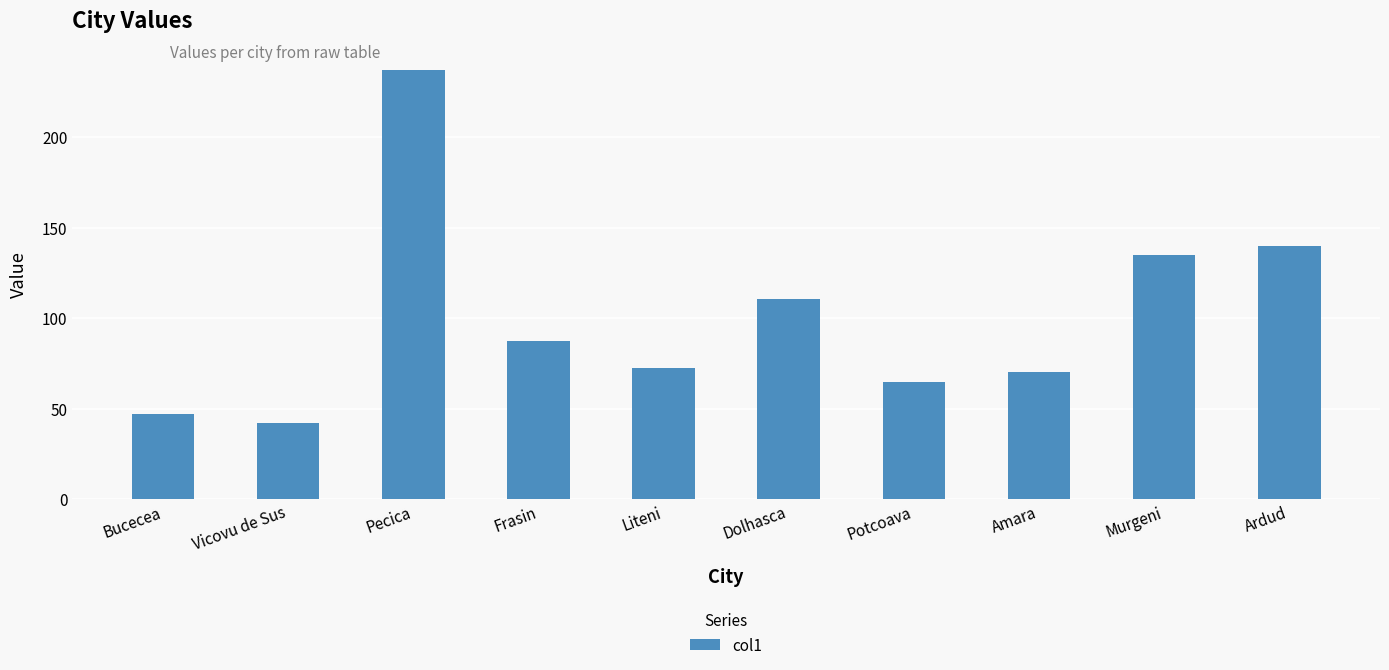

What is the average value?

100.6